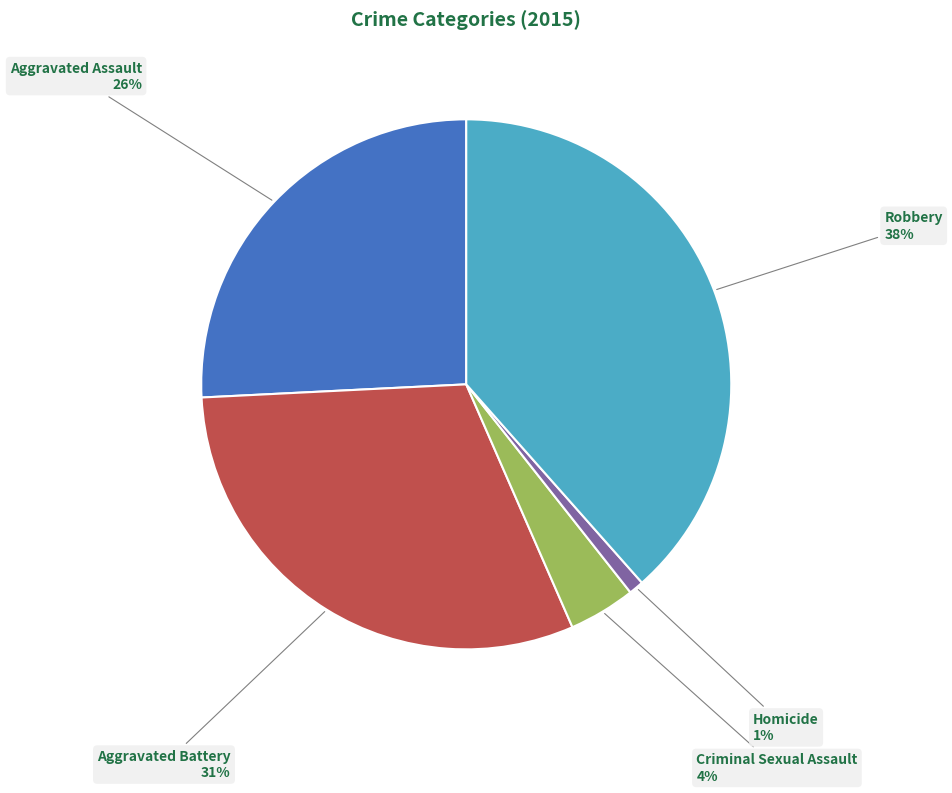

To the nearest percent, what is the average slice percentage?

20%